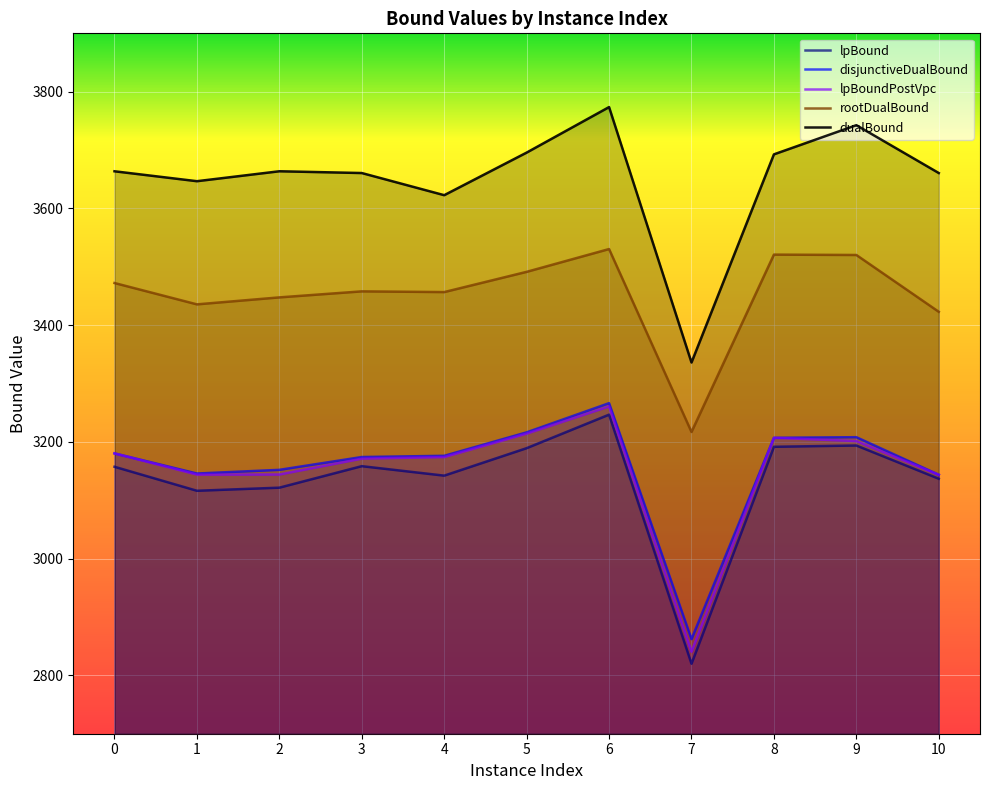

Reading right to left, transcribe all the data shown in this chart.

lpBound: 3136.9	3193.8	3191.6	2819.9	3246.7	3189.2	3142.2	3158.4	3121.6	3116.3	3157.4
disjunctiveDualBound: 3143.6	3208.1	3207.0	2862.0	3266.4	3216.4	3176.2	3174.1	3152.1	3145.8	3180.3
lpBoundPostVpc: 3143.6	3201.5	3207.0	2840.4	3260.8	3214.1	3174.0	3171.3	3144.1	3144.0	3180.3
rootDualBound: 3422.9	3520.2	3520.9	3217.0	3530.4	3491.3	3456.7	3457.9	3447.6	3435.6	3472.2
dualBound: 3660.6	3742.6	3692.7	3336.0	3773.6	3695.7	3622.7	3660.6	3663.7	3646.7	3663.6